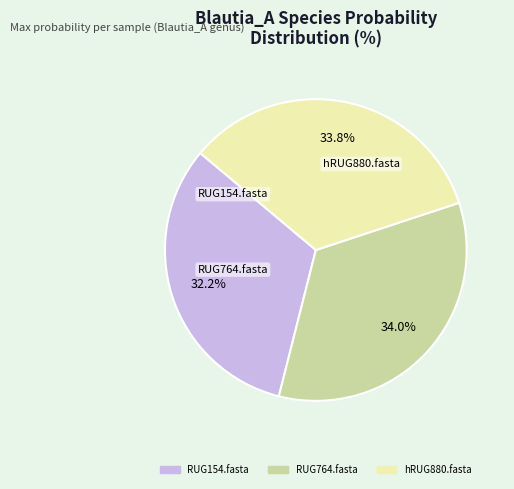

Is there any slice that represents more than half of the pie?

No